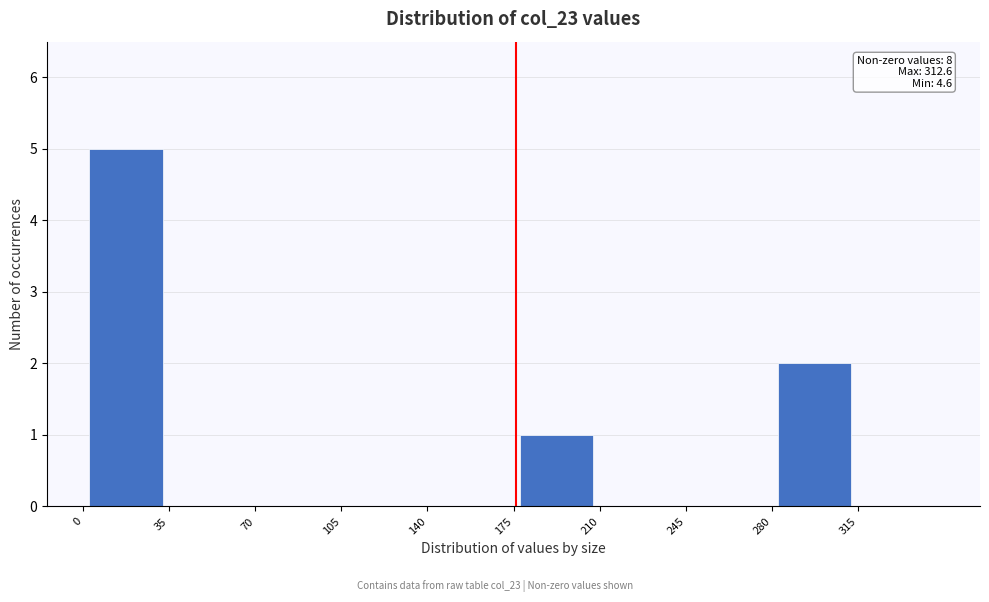

Which range on the x-axis has the tallest bar?

0 to 35